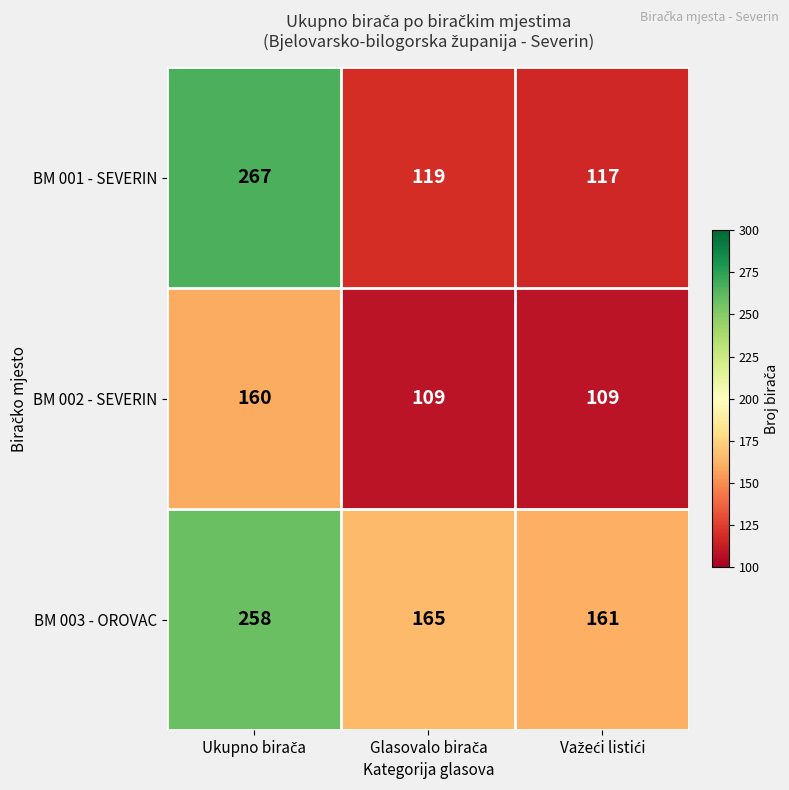

How many BM 002 - SEVERIN values are between 109 and 160?

3